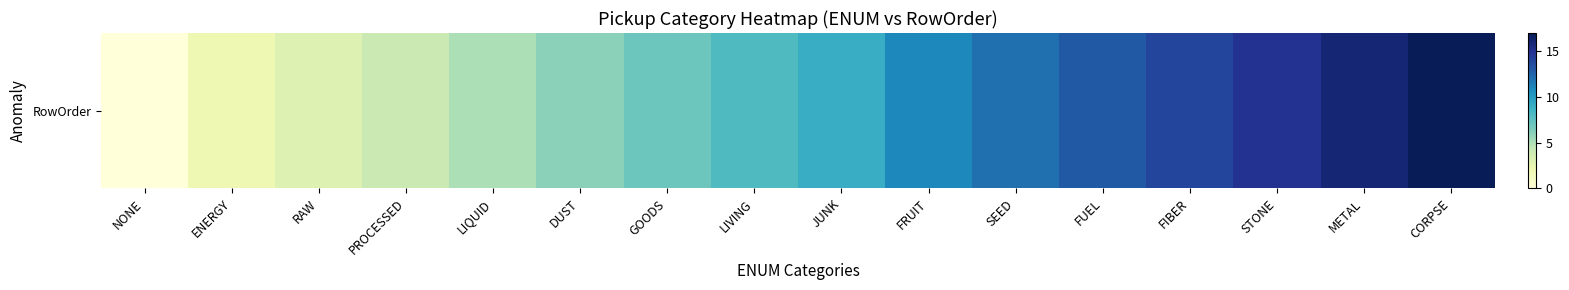

At which label does the data first exceed 9?

FRUIT